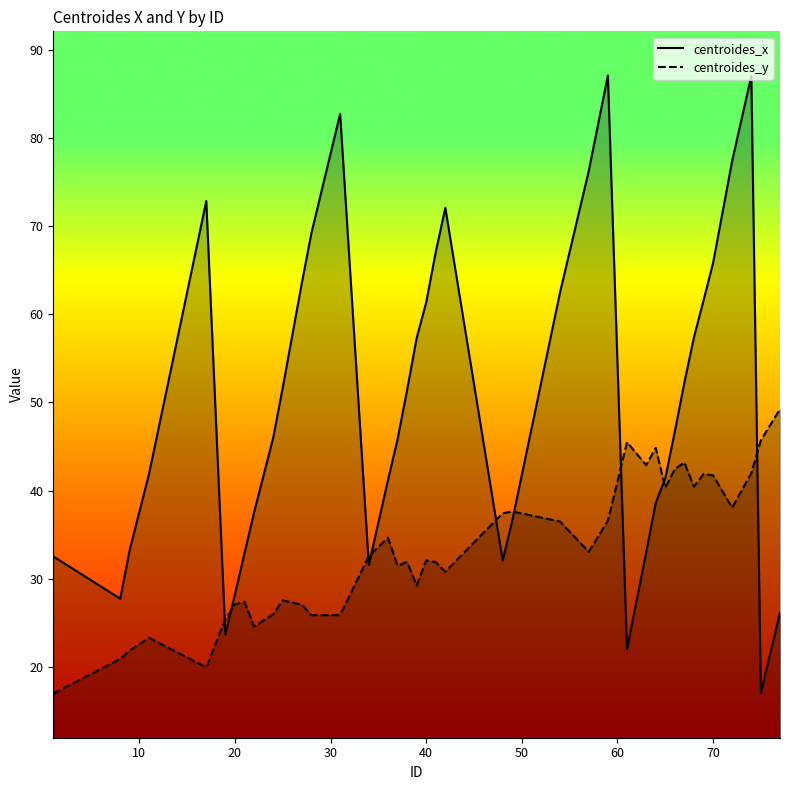

Which series ends up on top after the final intersection of centroides_x and centroides_y?

centroides_y